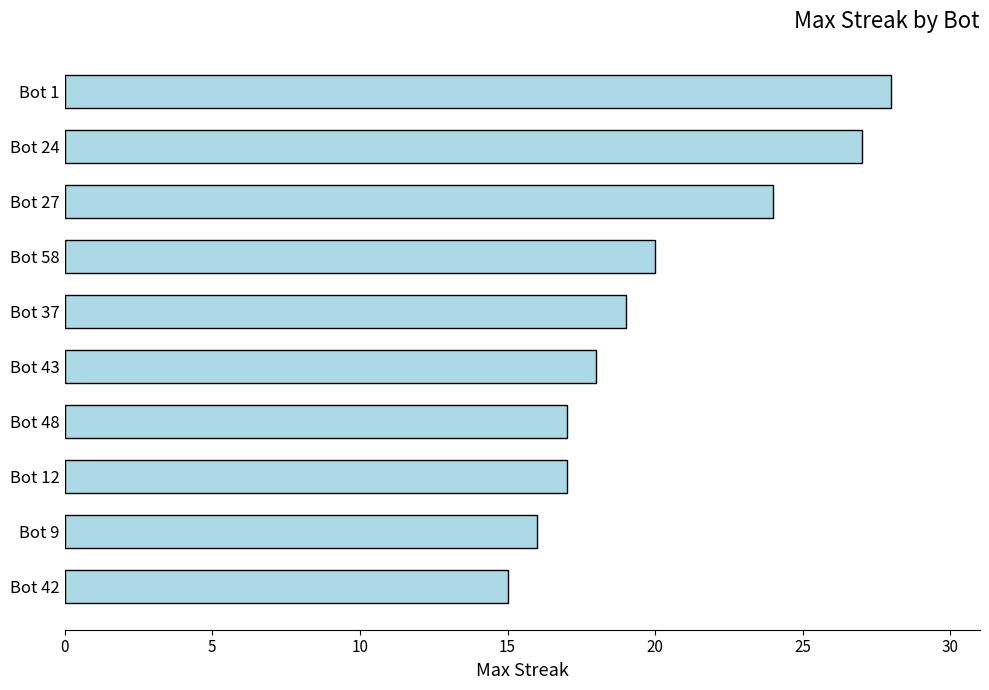

At which category does the chart reach its minimum across all series?

Bot 42